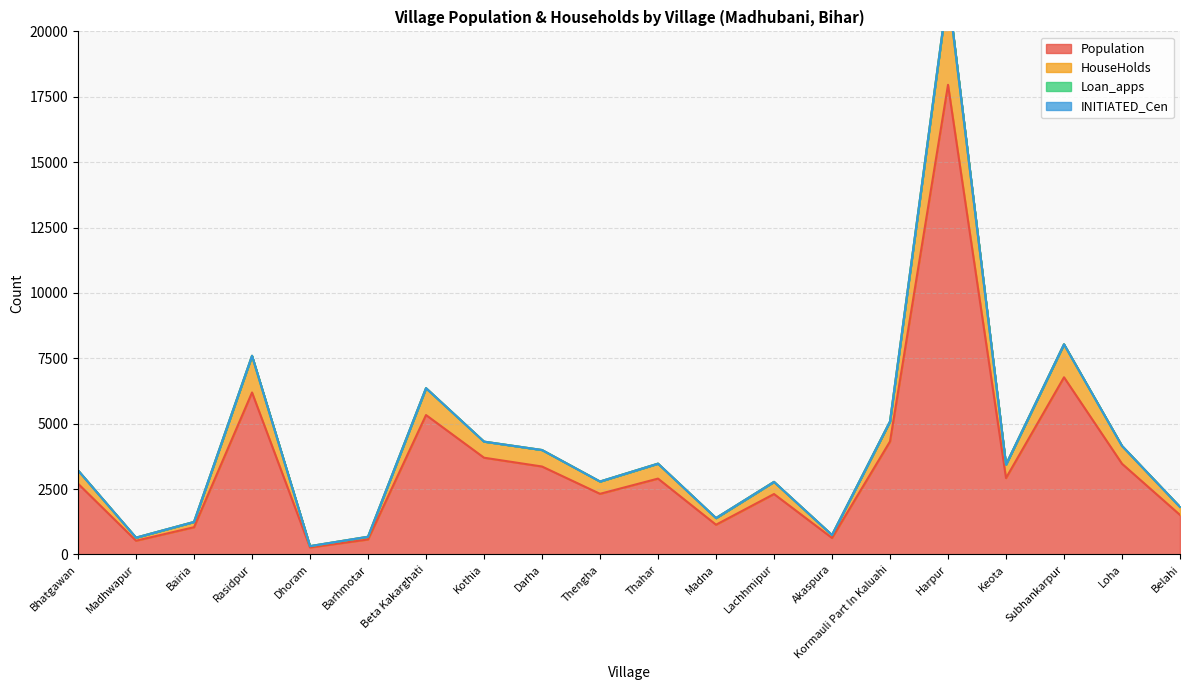

At which category is the sum across all series the highest?

Harpur